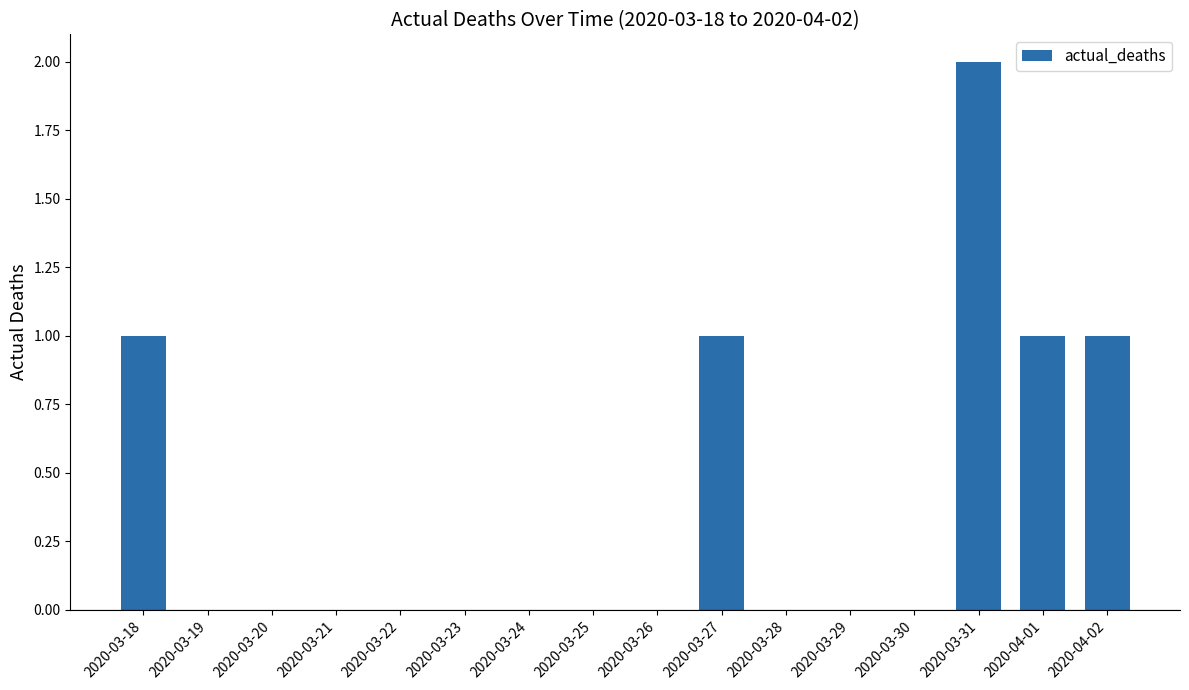

How many categories are shown in the chart?

16